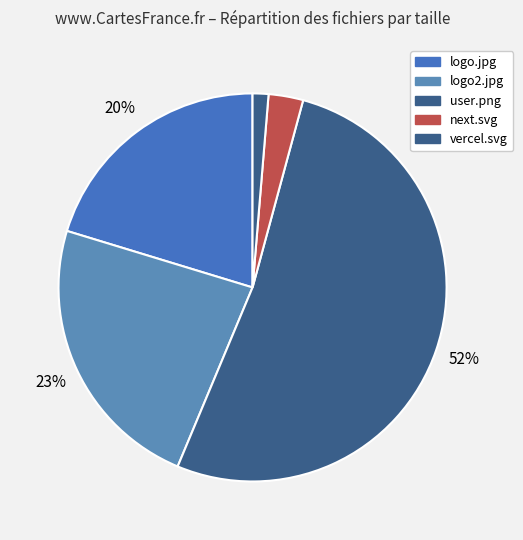

Count the number of slices in the pie.

5